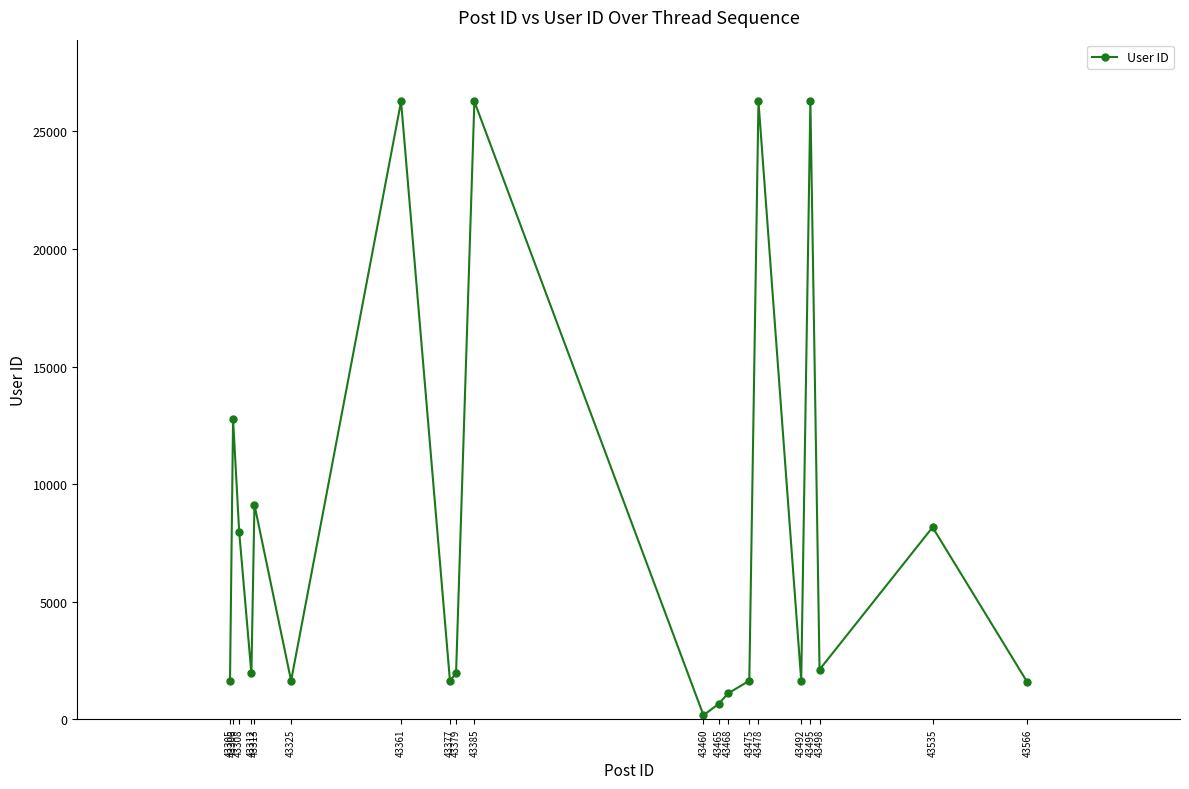

What is the average value?

8040